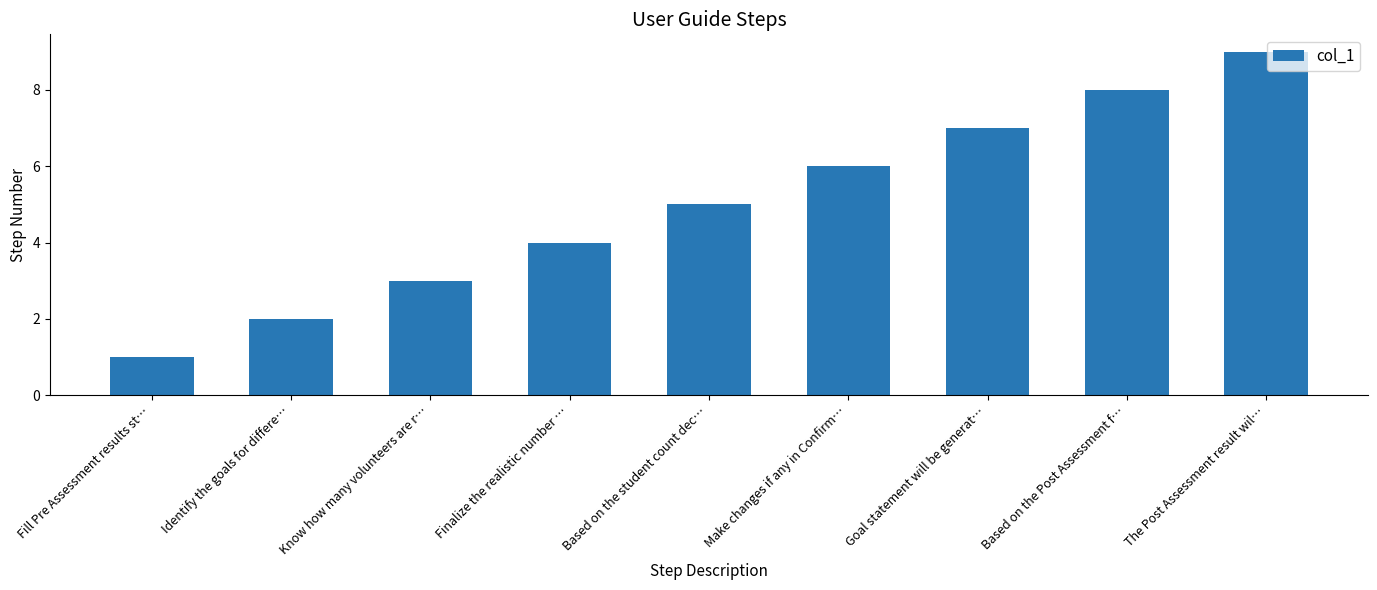

What is the difference between the maximum and minimum values?

8